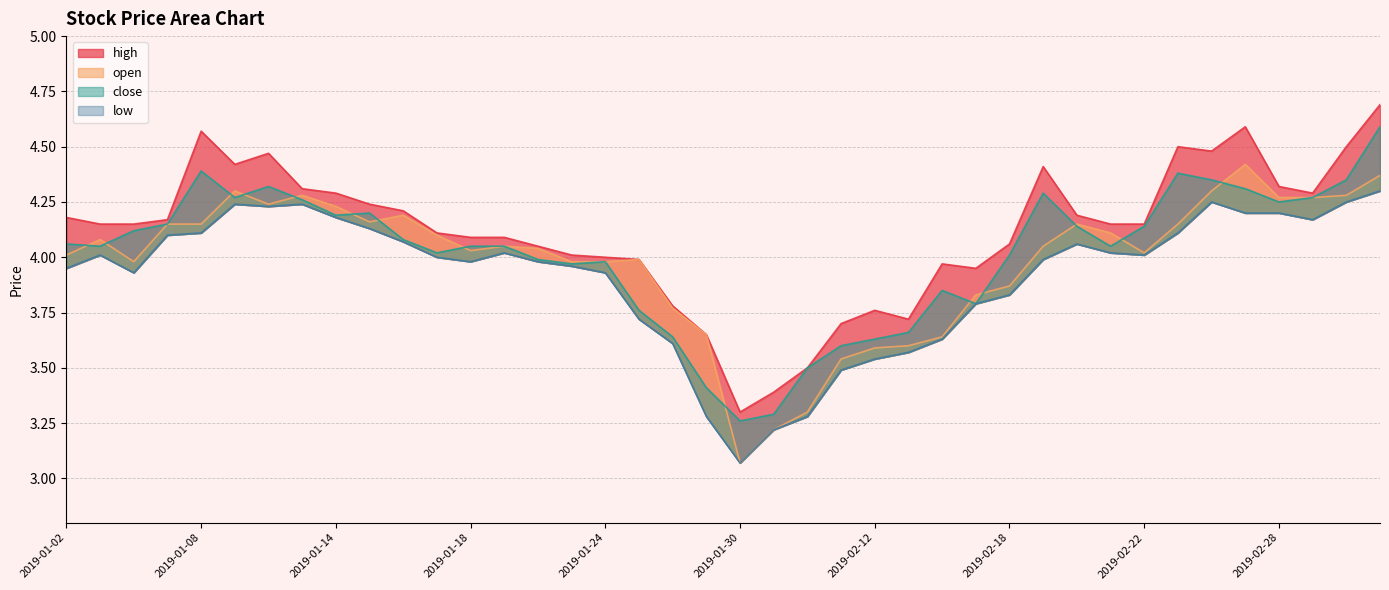

Where is open nearest to the value 3?

2019-01-30